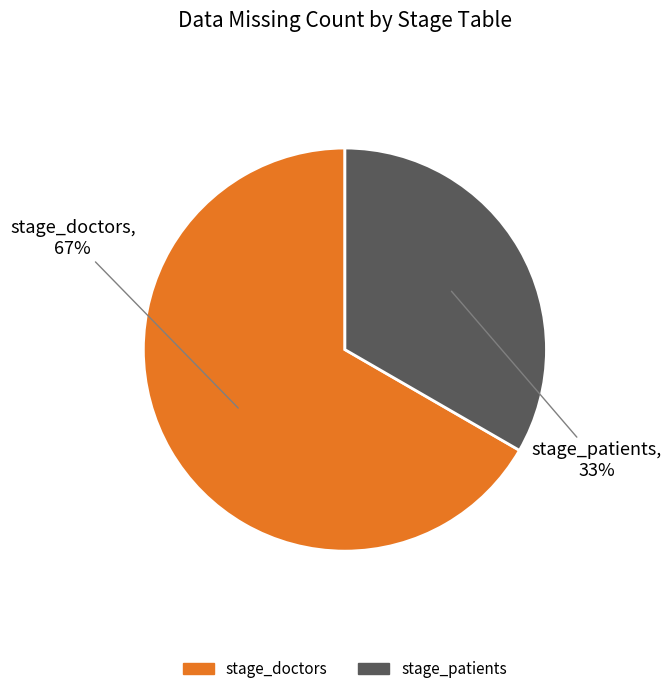

Count the number of slices in the pie.

2